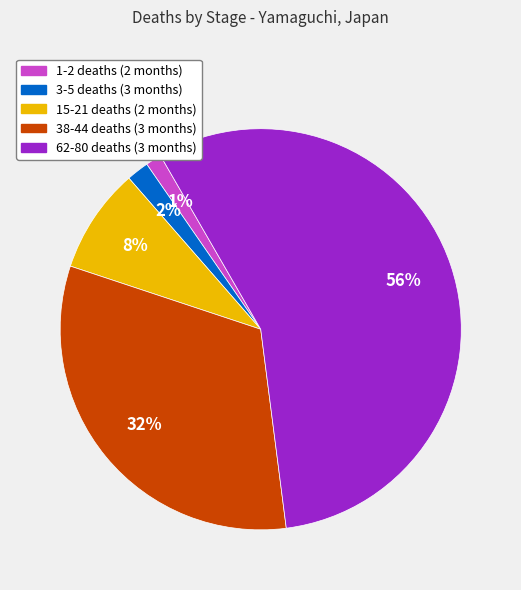

To the nearest percent, what is the average slice percentage?

20%